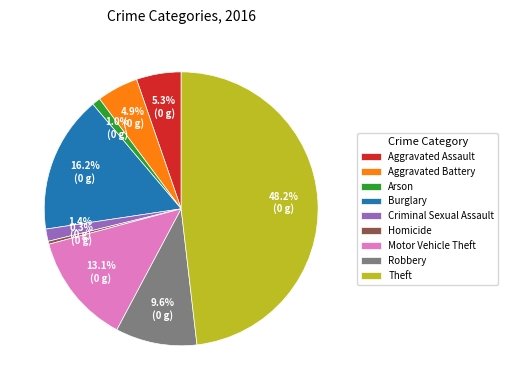

Which slice is the smallest?

Homicide